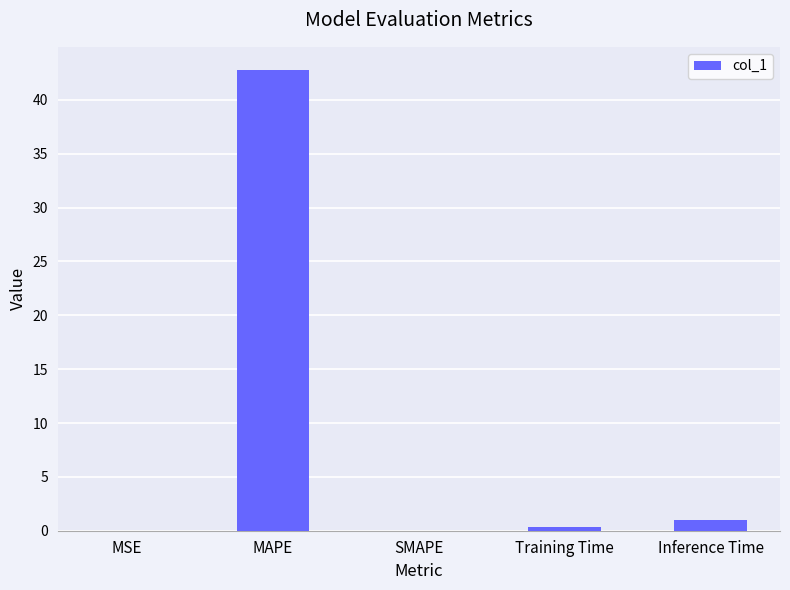

True or false: the data shows 0.0 at MSE.

True